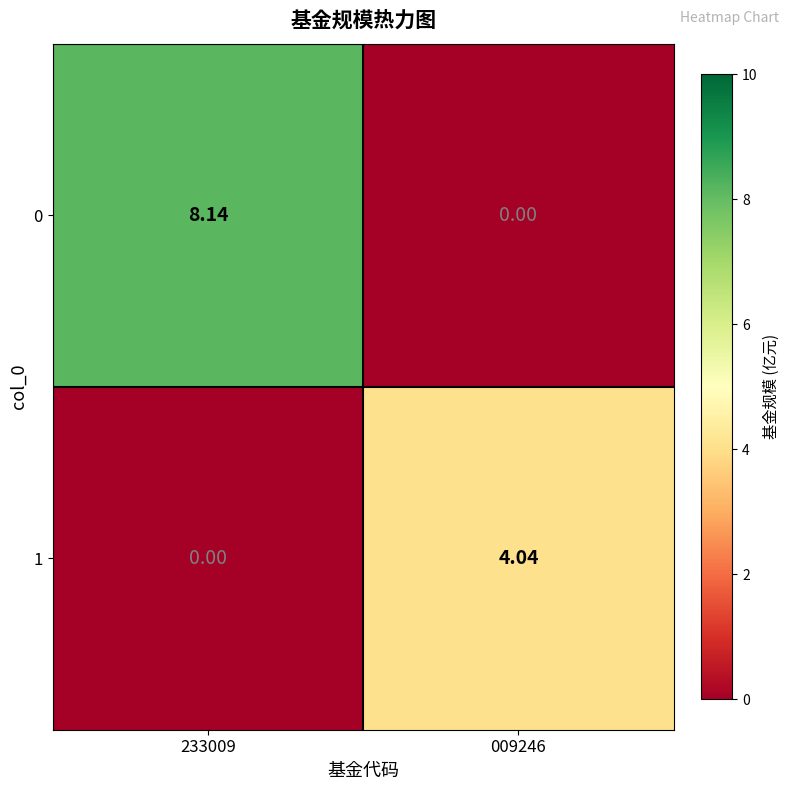

At which category is the sum across all series the highest?

233009